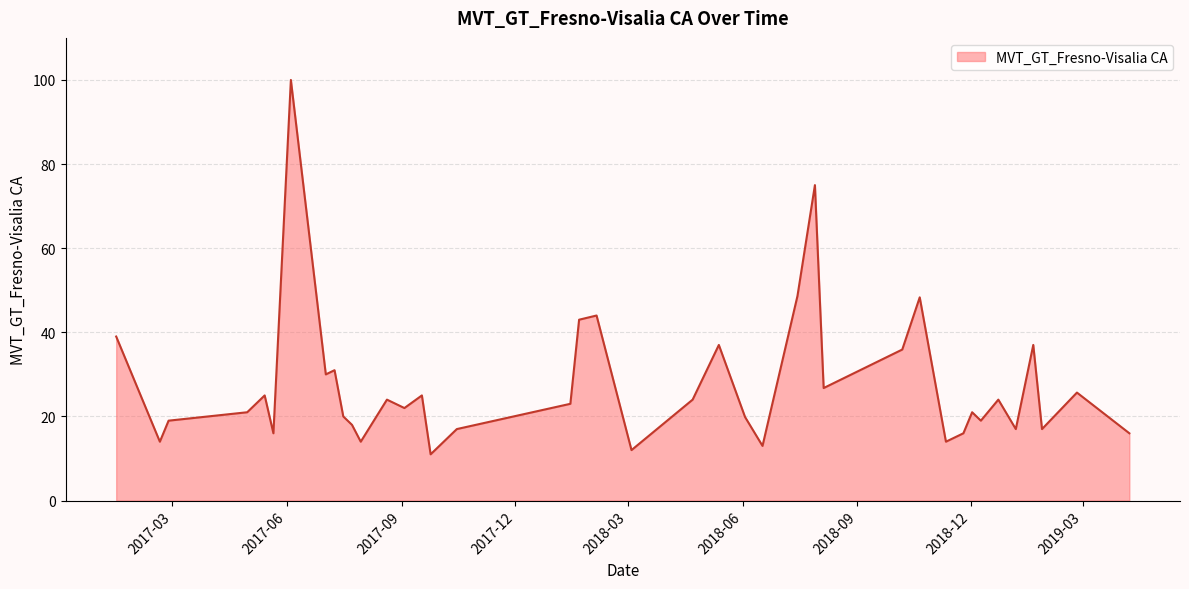

What is the maximum value shown in the chart?

100.0